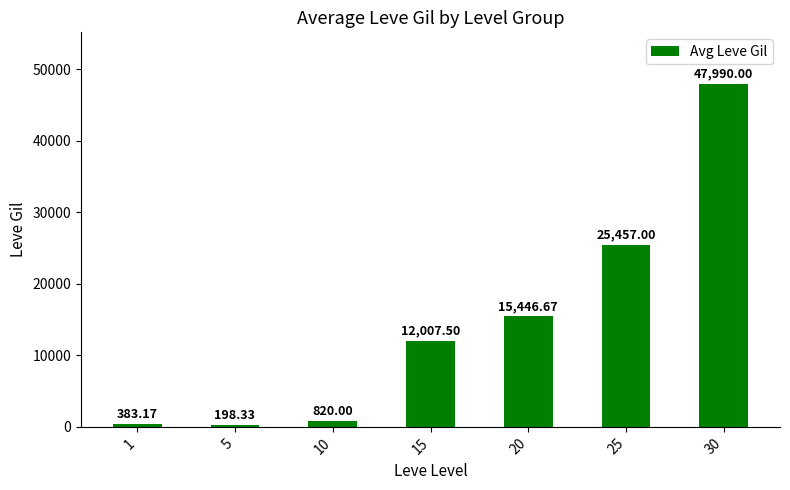

How many data points are above 12007?

4